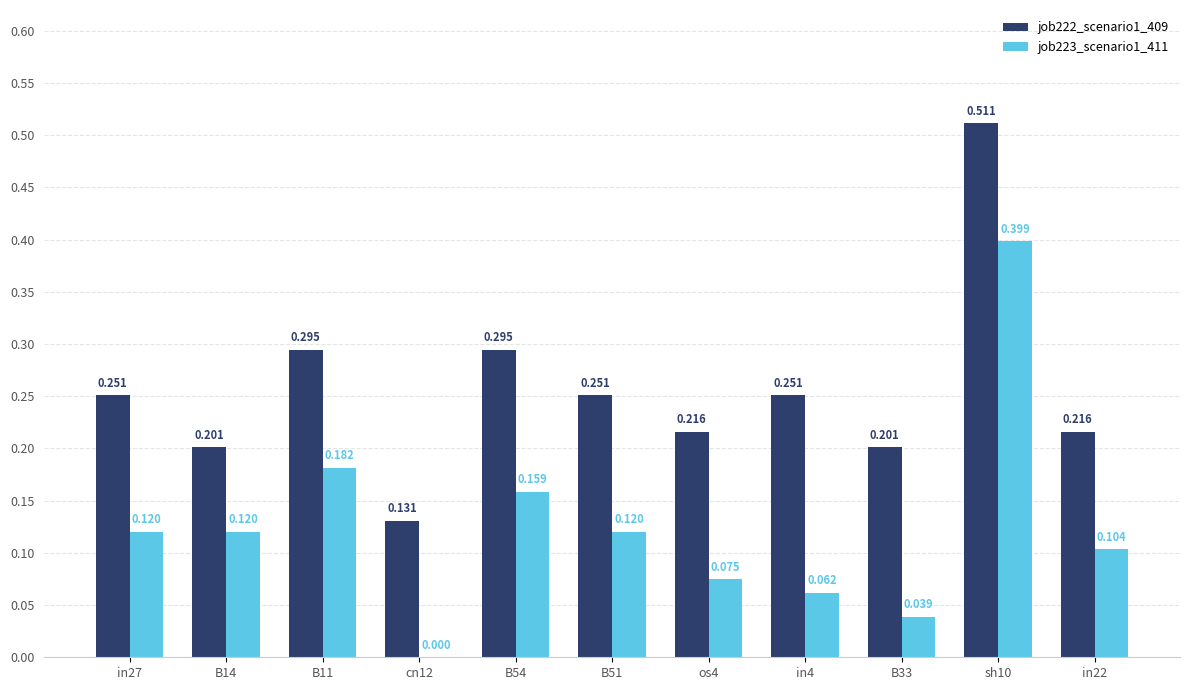

Is the value of job223_scenario1_411 at os4 greater than the value of job222_scenario1_409 at sh10?

No